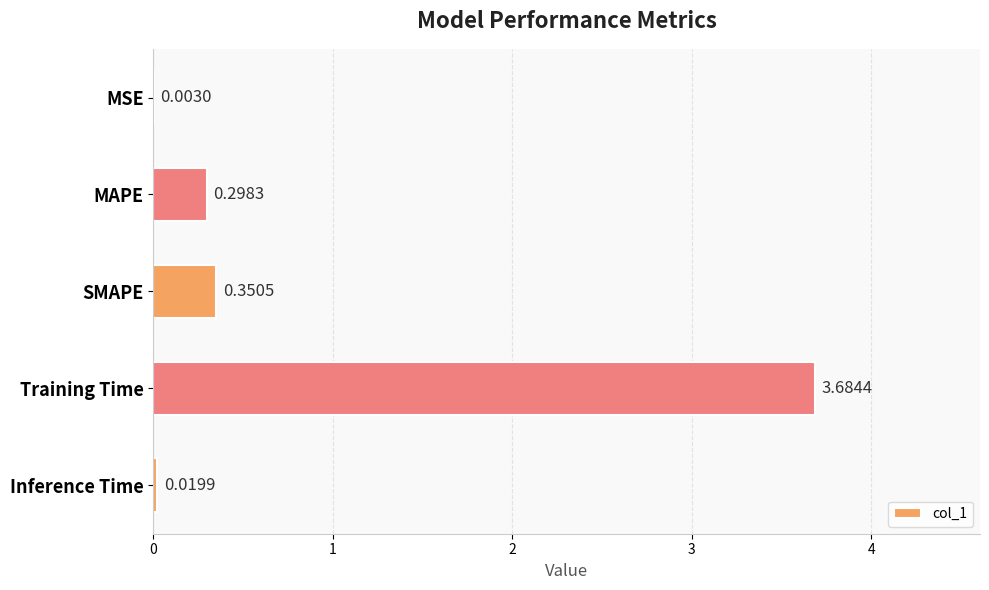

At which label is the value closest to 1?

SMAPE